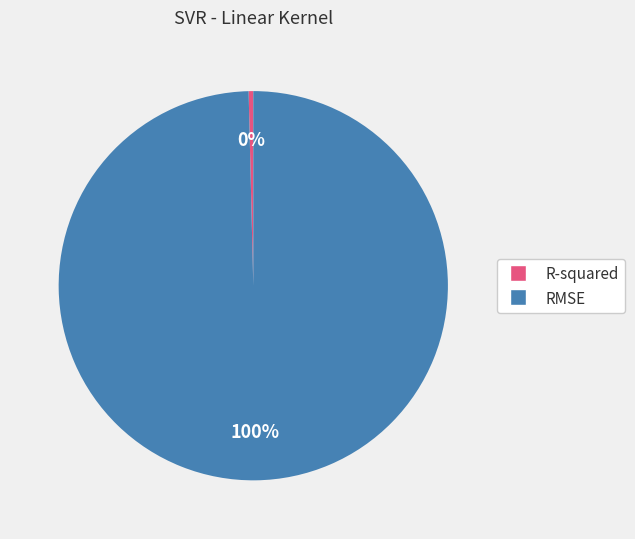

Does RMSE represent more than half of the total?

Yes